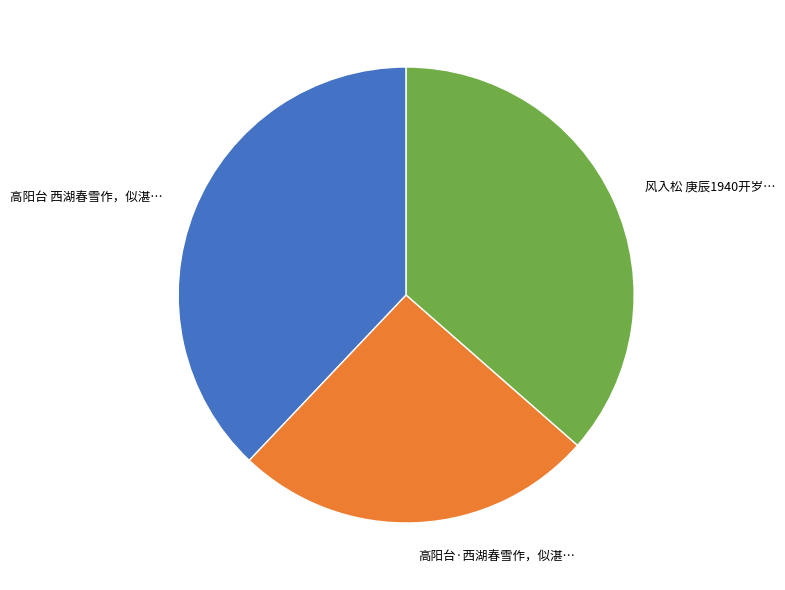

Is there any slice that represents more than half of the pie?

No